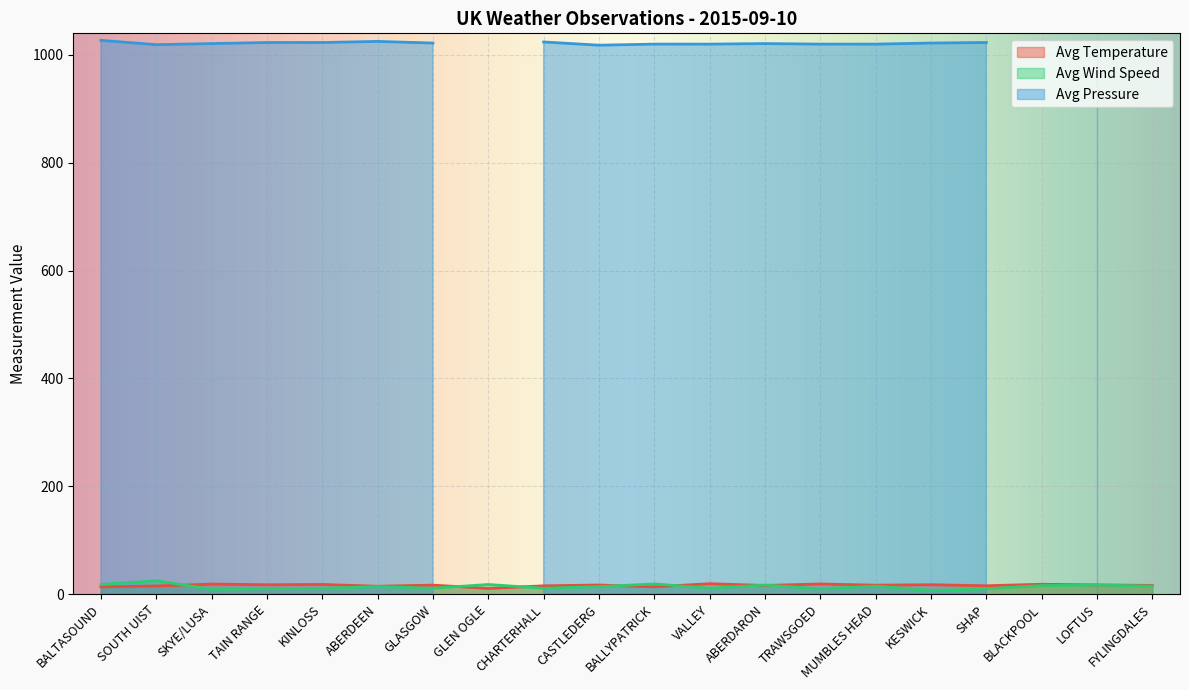

Which series changed the most between BALLYPATRICK and TRAWSGOED?

Avg Wind Speed